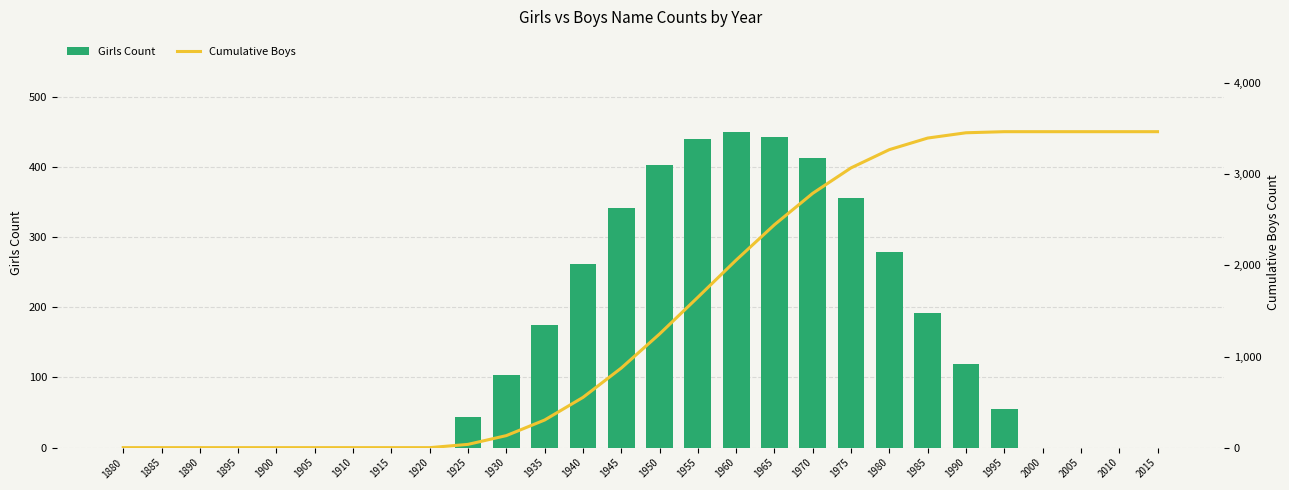

At 1905, list the series in order from largest to smallest.

Girls Count, Cumulative Boys